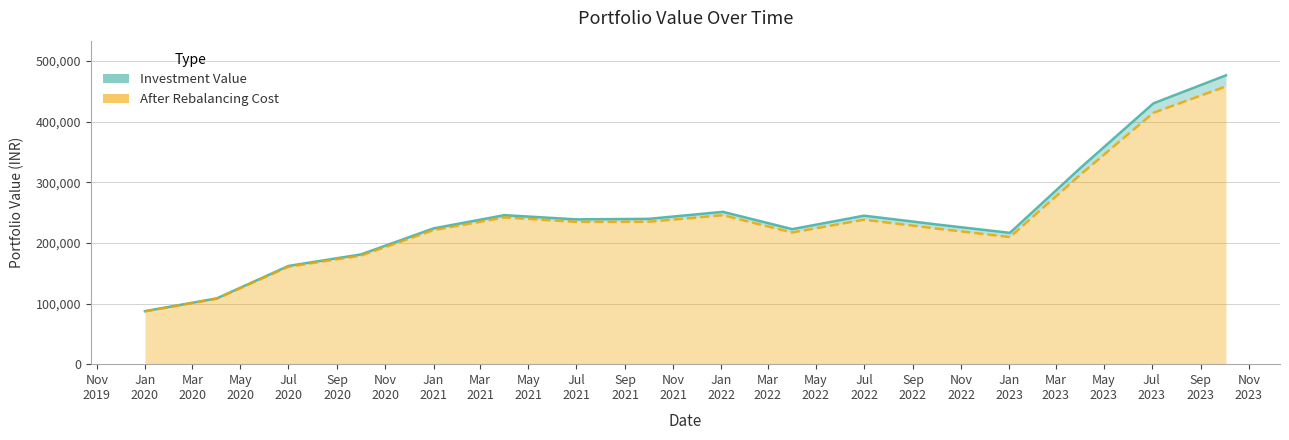

Which series changed the most between 2020-07-01 and 2020-10-01?

investment_value